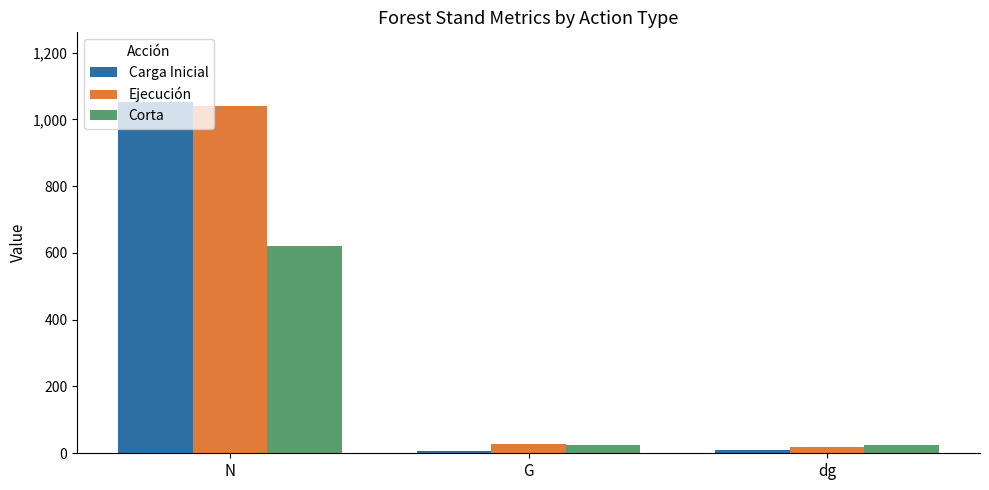

Which series has the widest spread of values?

Carga Inicial